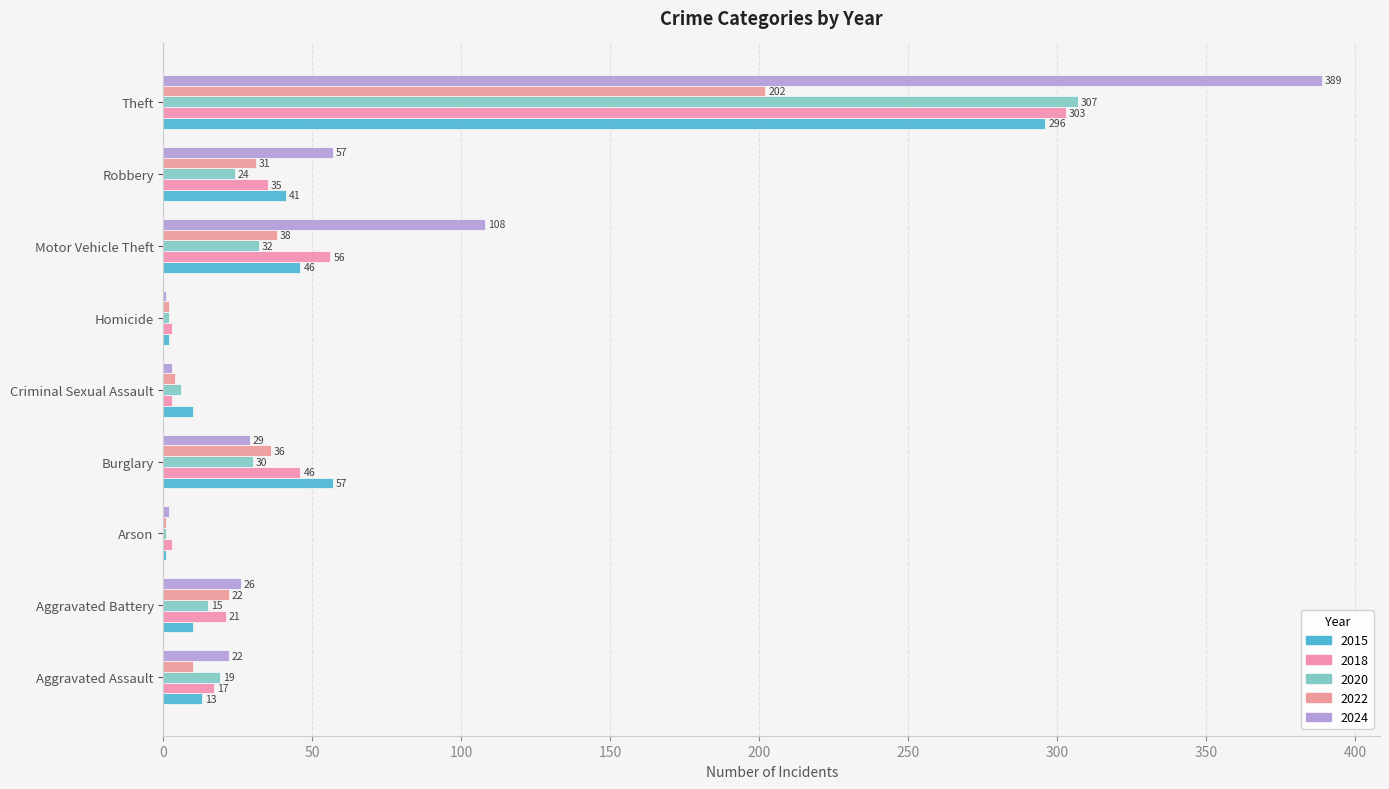

What is the total value across all series at Burglary?

198